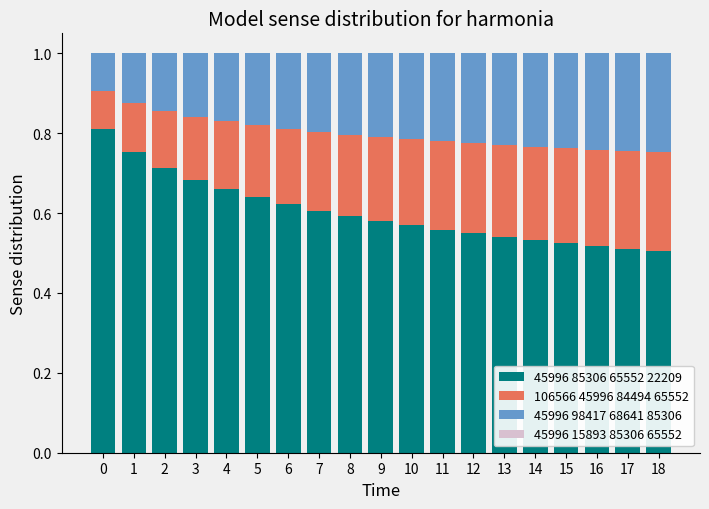

True or false: 45996 85306 65552 22209 has a value of 0.5 at 16.

True